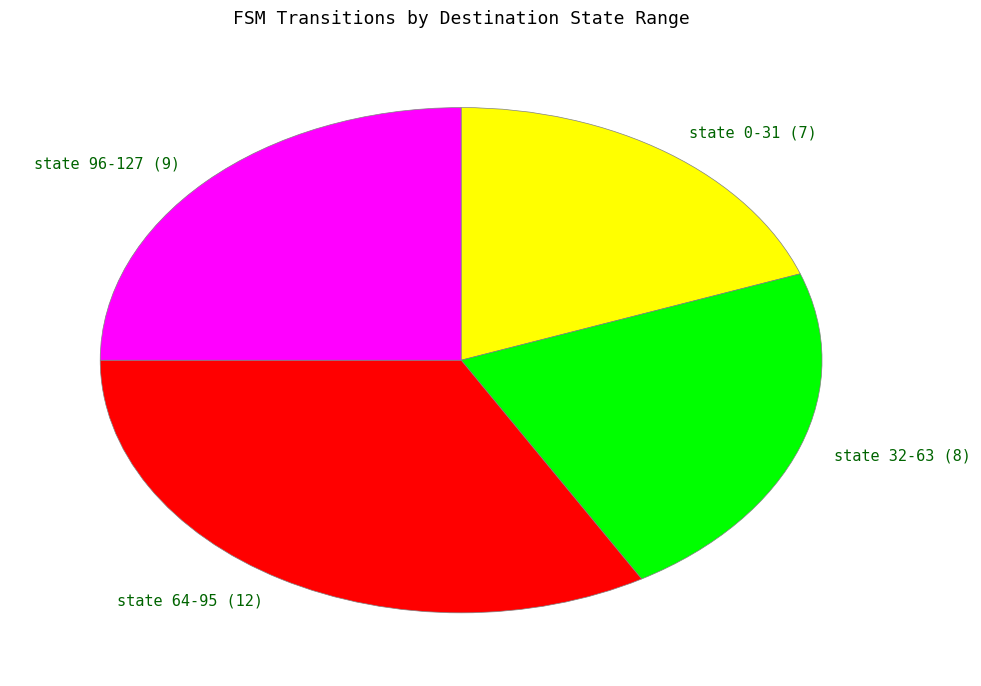

Which slice is the largest?

state 64-95 (12)